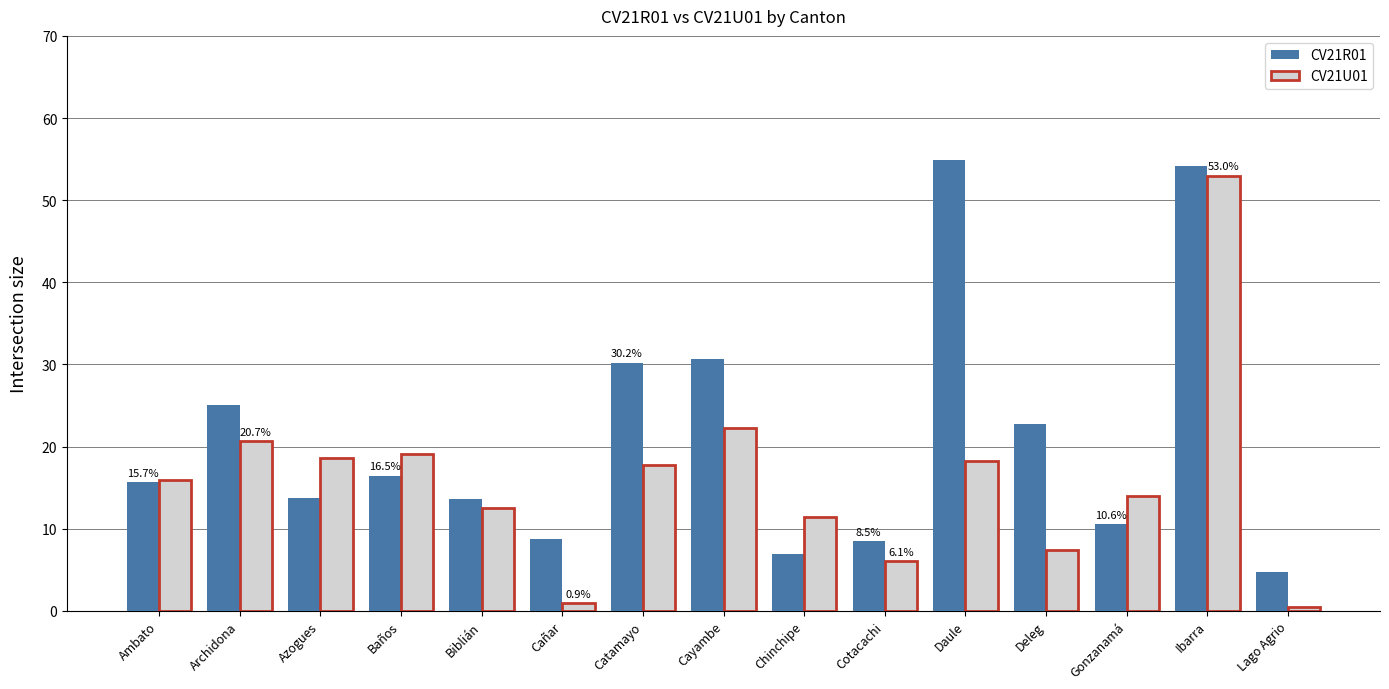

True or false: CV21R01 has a value of 54.9 at Daule.

True